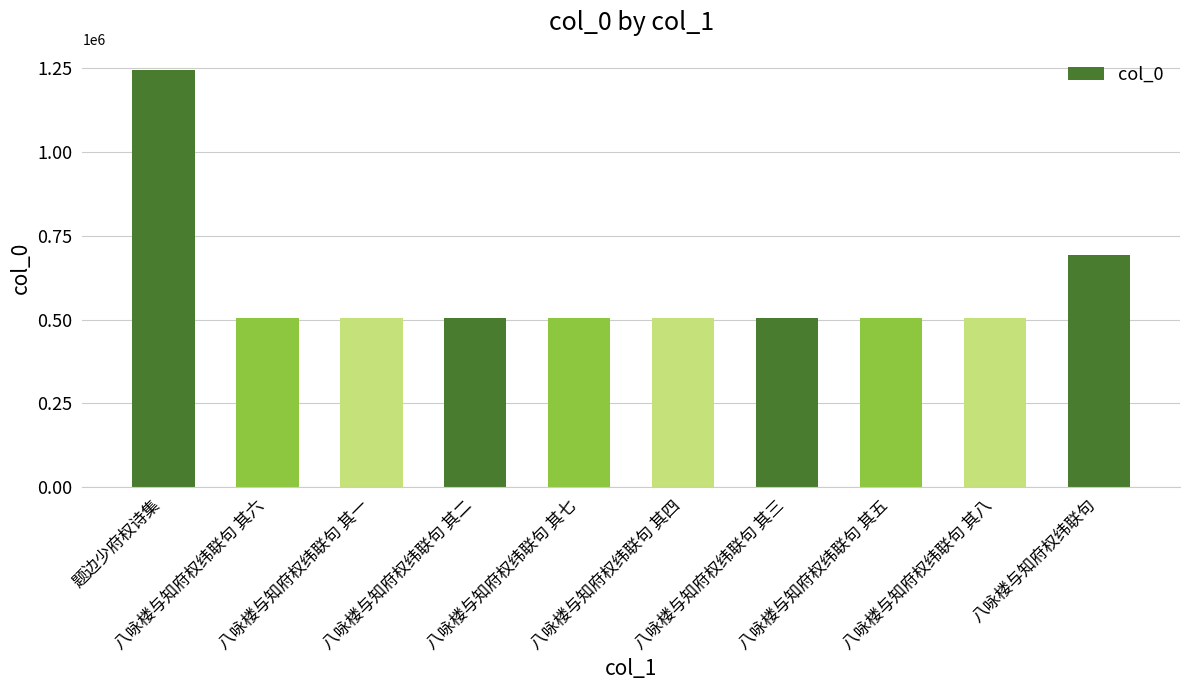

What is the maximum value shown in the chart?

1244352